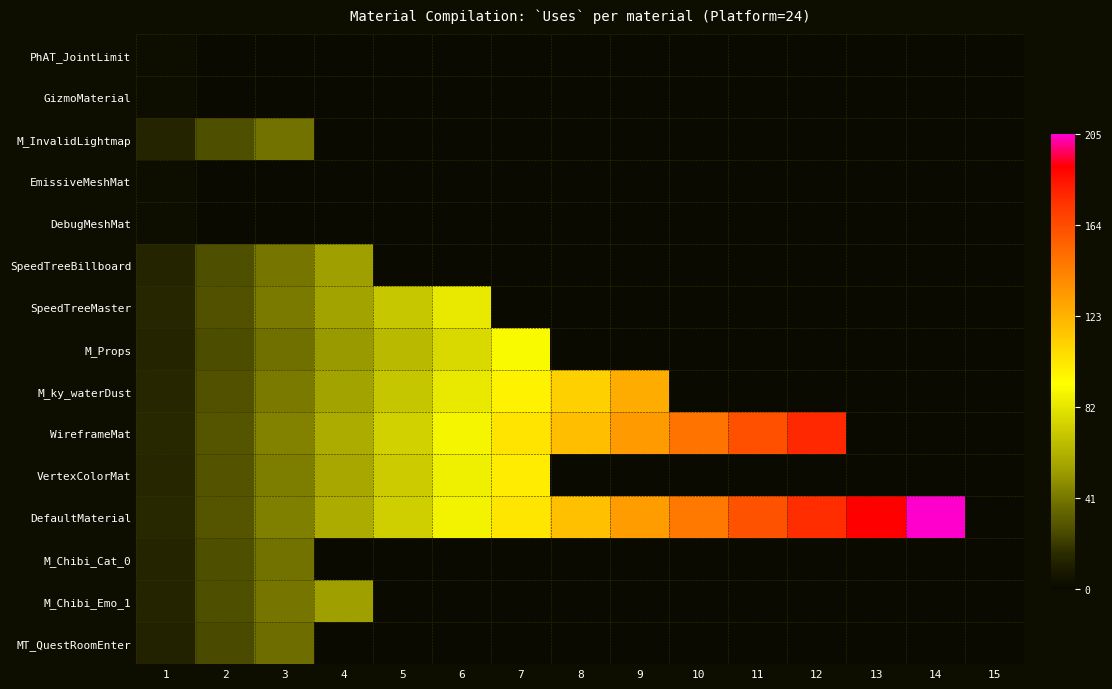

Between 1 and 10, which series saw the biggest shift?

WireframeMat